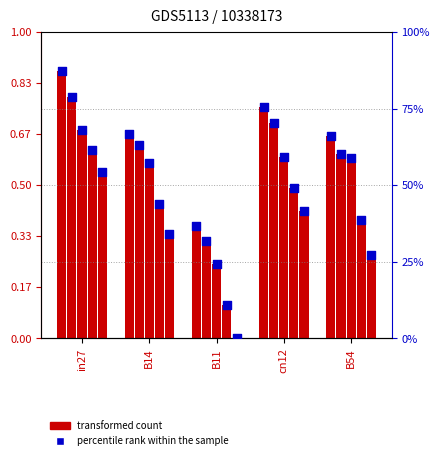

Which has a higher value, in27 or B11?

in27